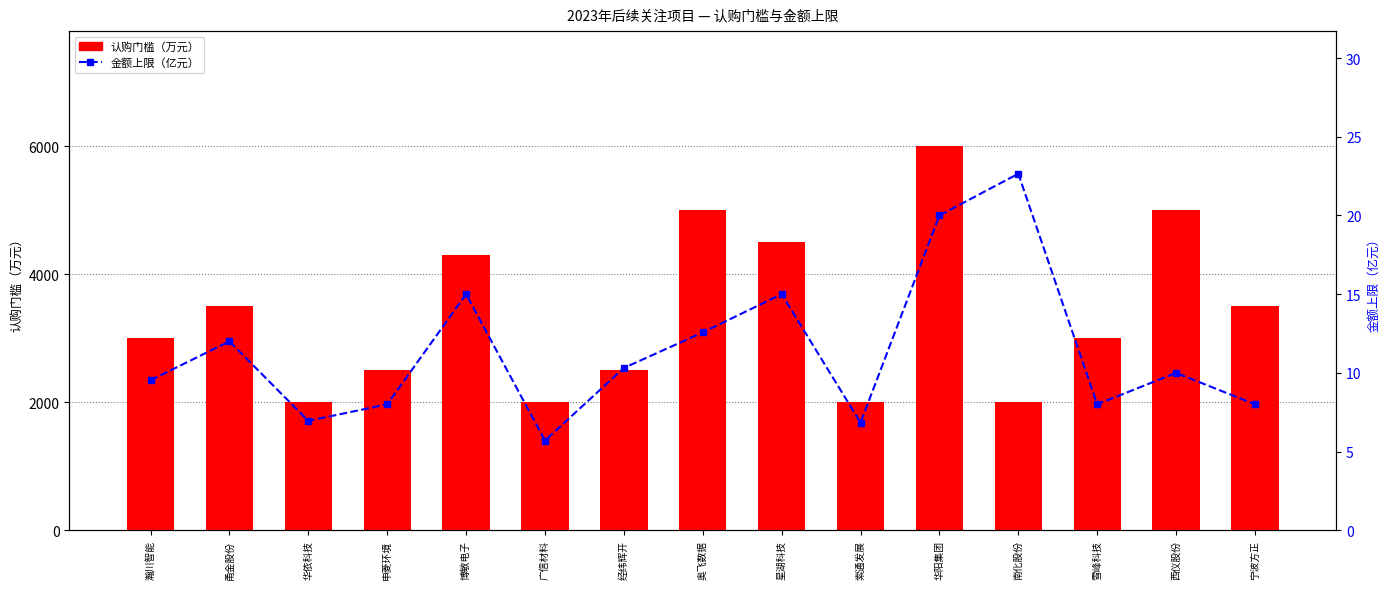

Are the bars horizontal?

No